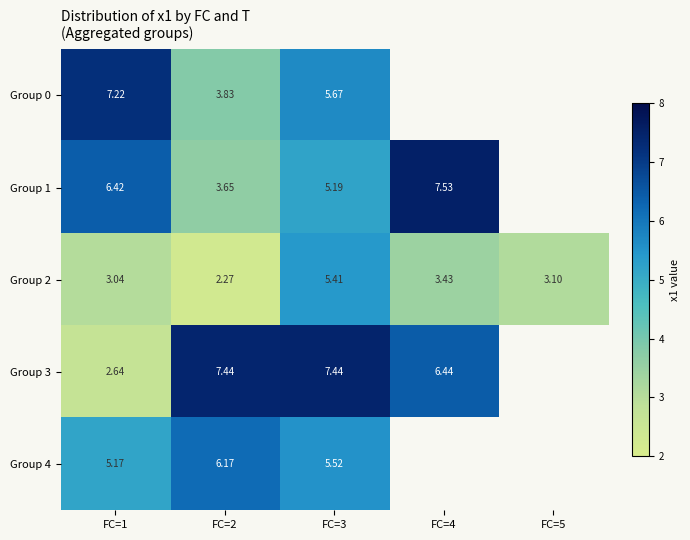

Where is Group 2 nearest to the value 3?

FC=1